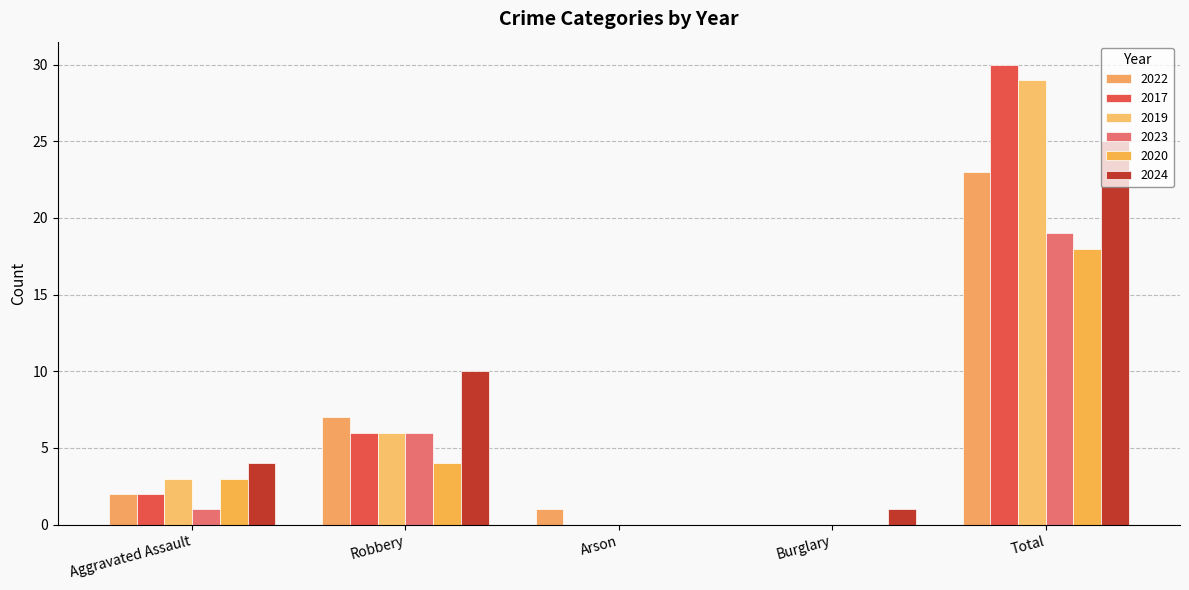

At which label is 2022 closest to 11?

Robbery